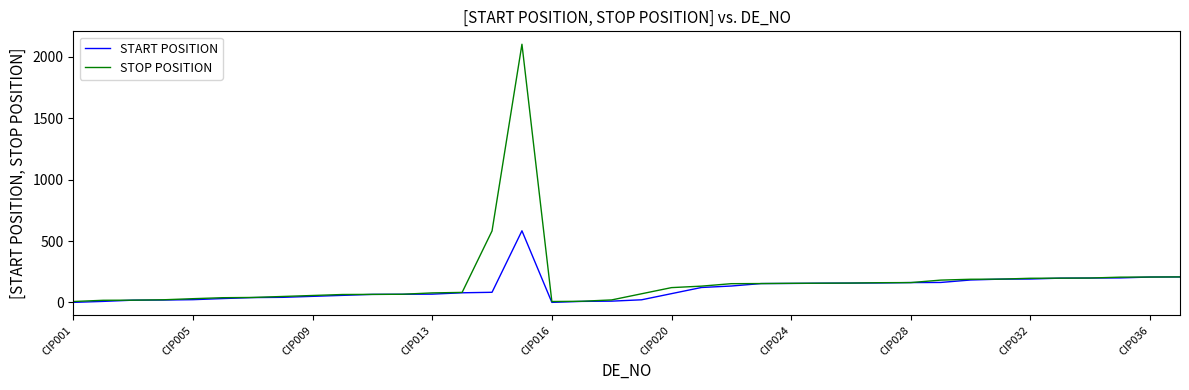

What are all the series names shown in the legend?

START POSITION, STOP POSITION